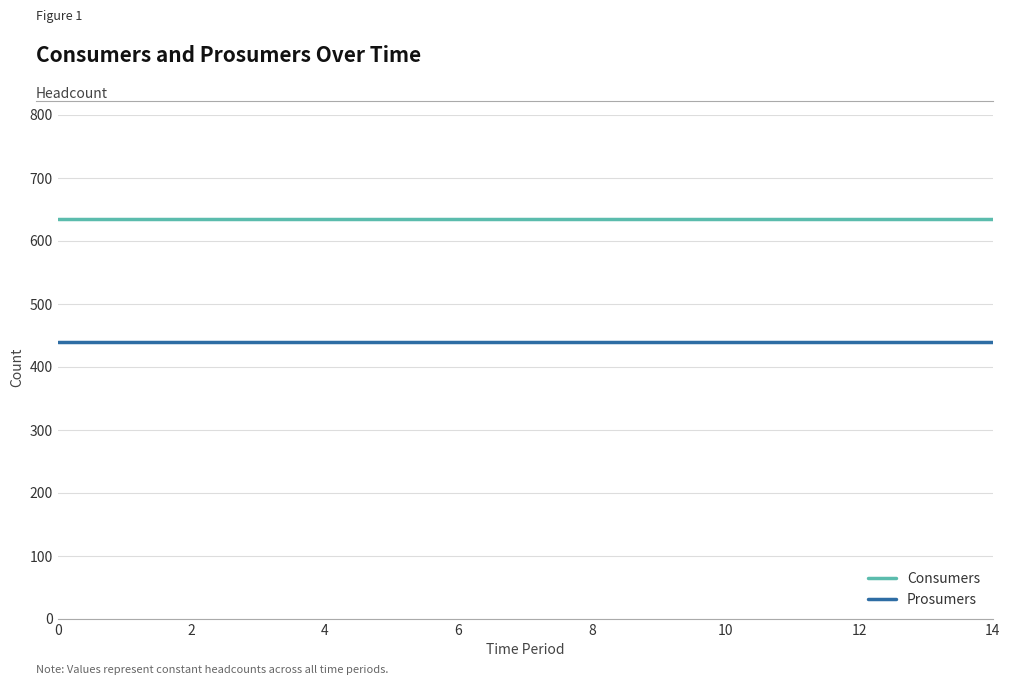

How many lines are shown in the chart?

2